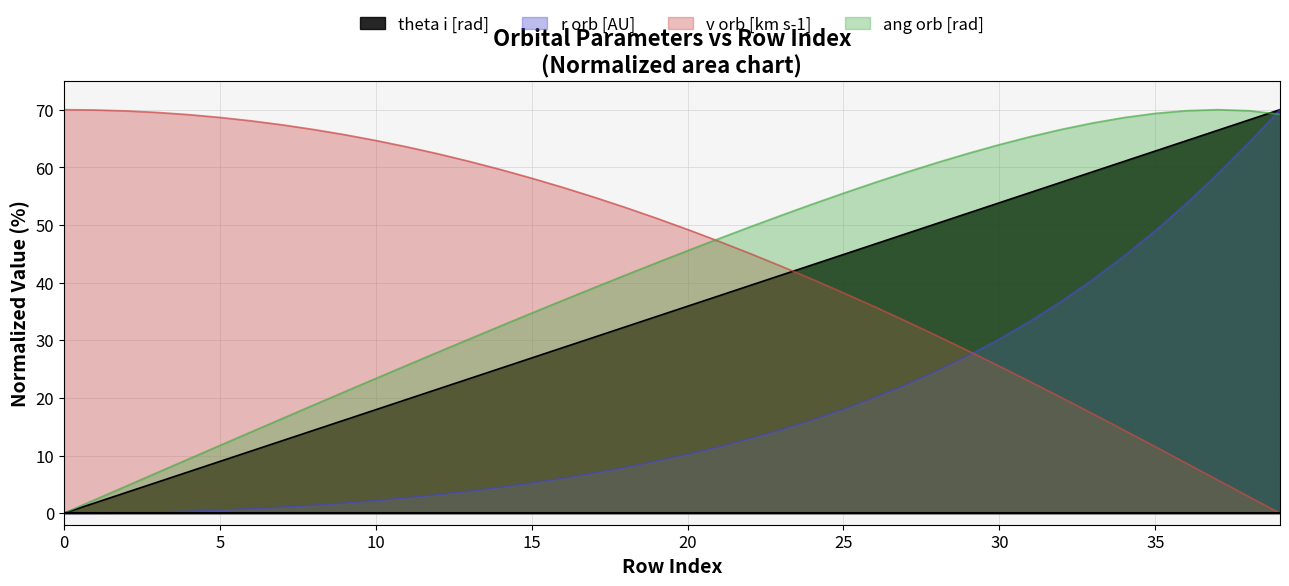

What is the label of the 15th point from the left?

14